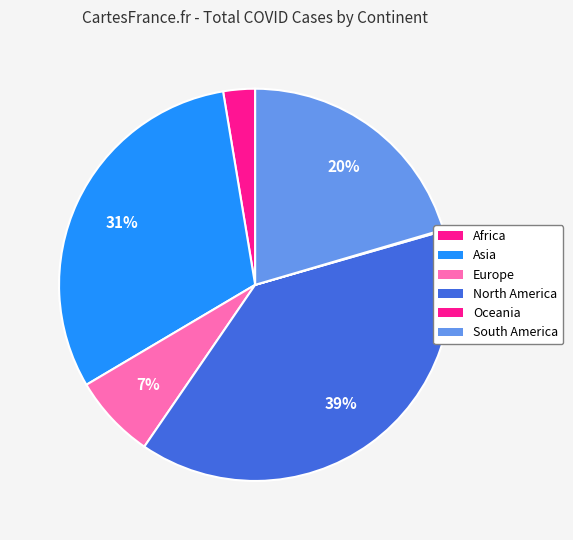

Which has a higher value, Asia or South America?

Asia